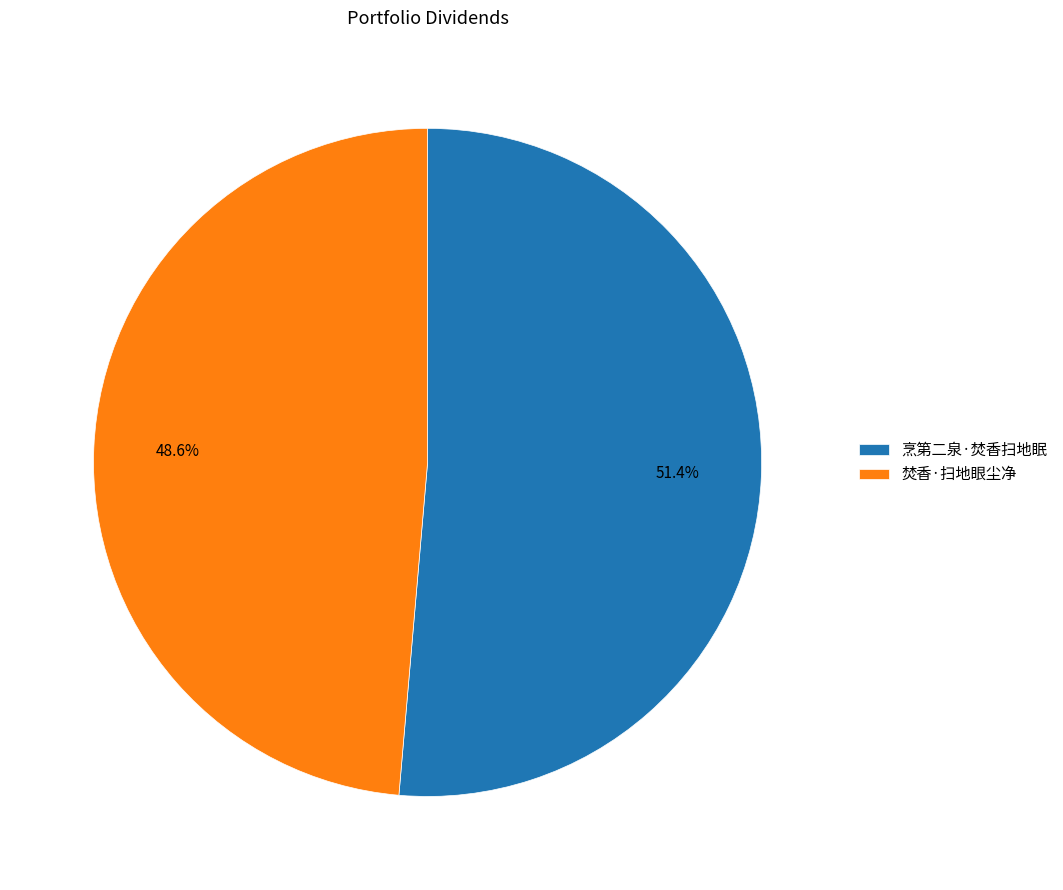

Which category has the smallest portion of the pie?

焚香·扫地眼尘净